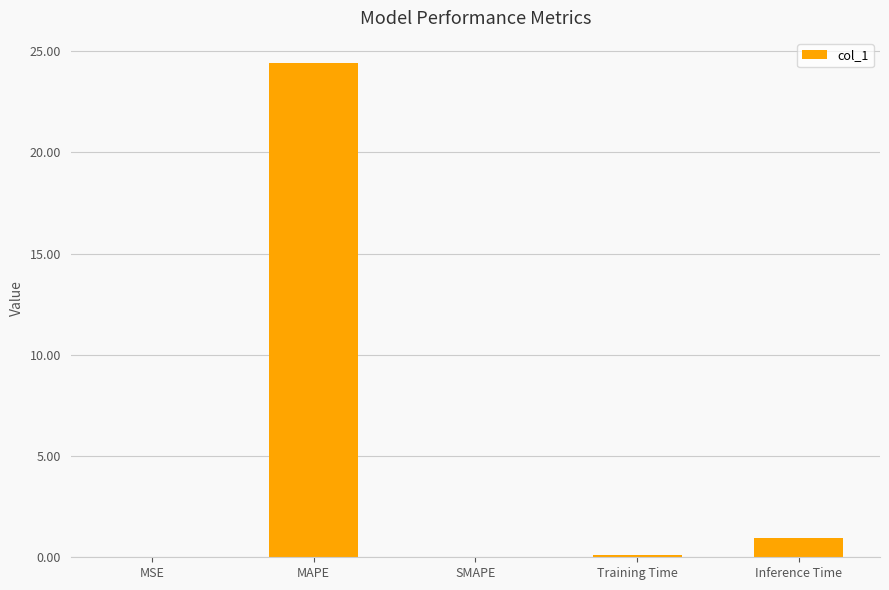

Is it true that the value at MAPE is 24.4?

True